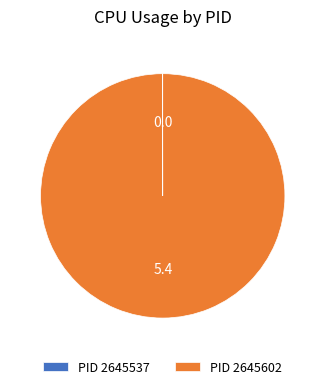

Which category has the biggest portion of the pie?

PID 2645602